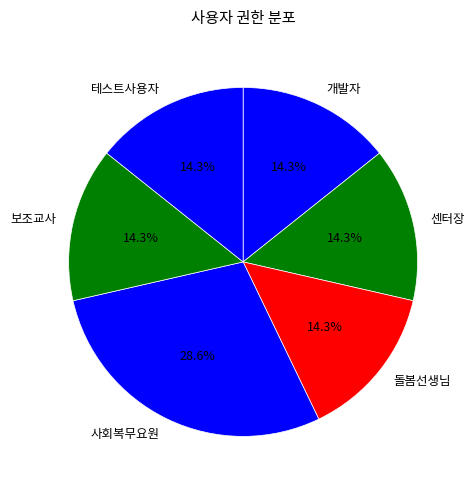

How many segments does this pie chart have?

6